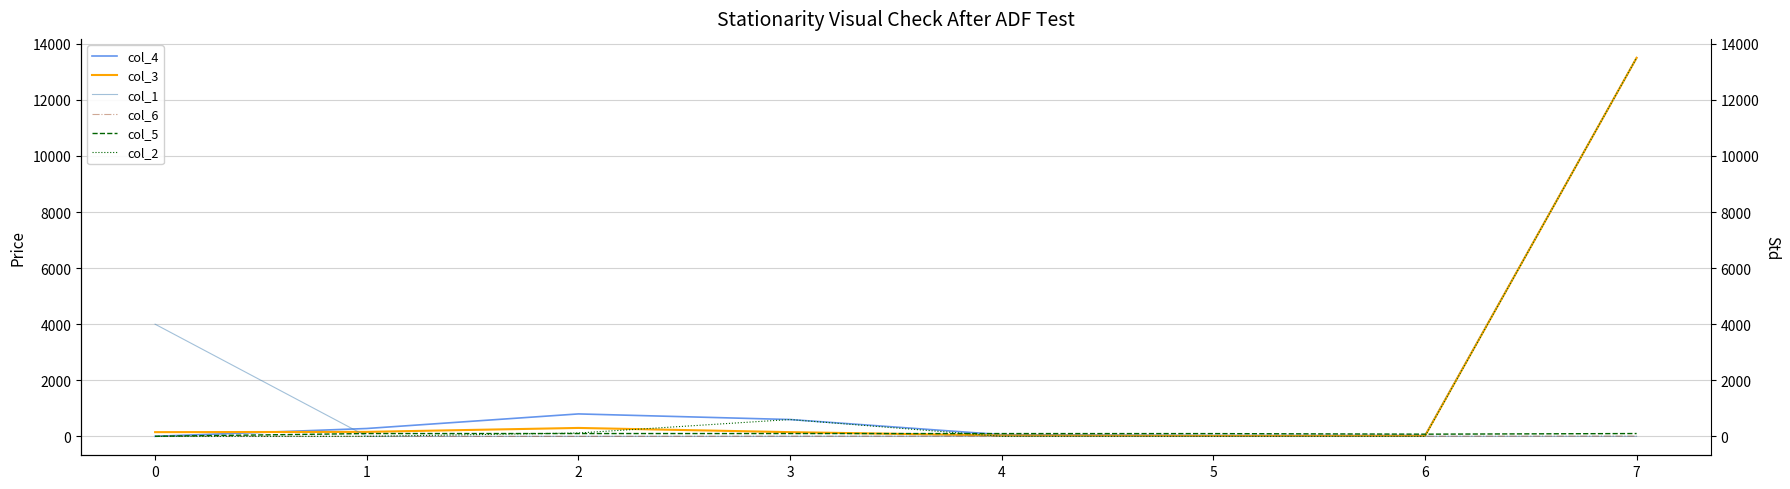

The col_1 series shows 1795 at 0. True or false?

False